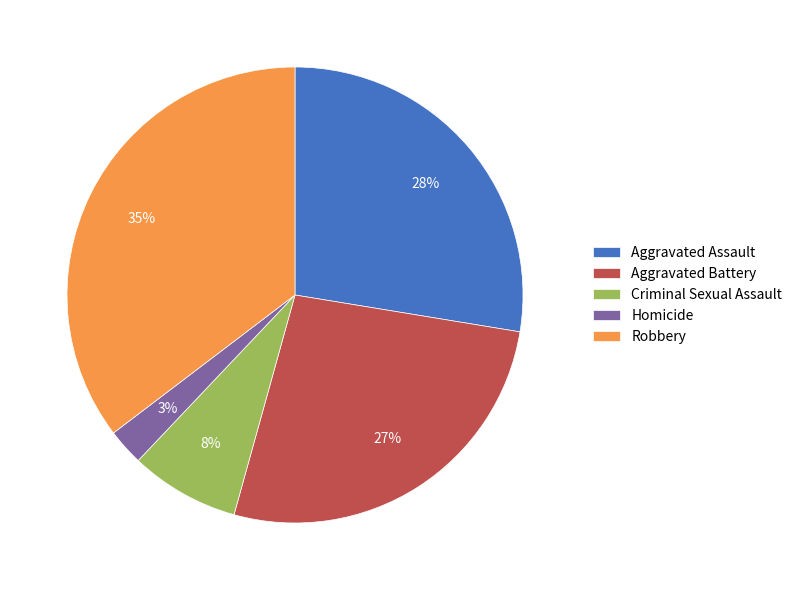

Does Robbery account for over 50% of the chart?

No